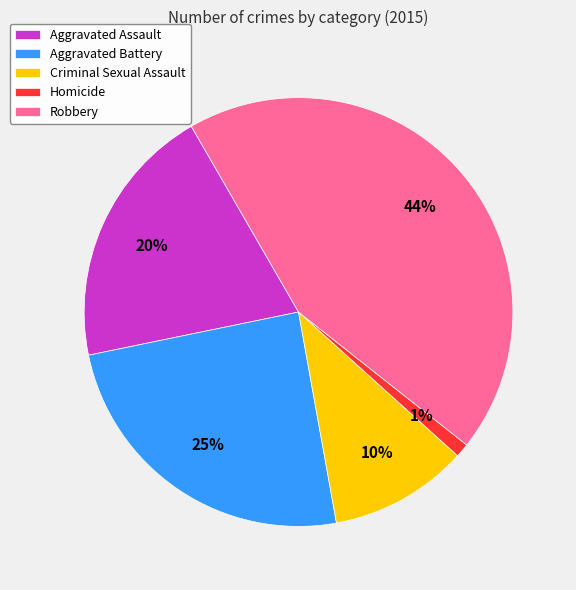

Rank the categories by value from lowest to highest.

Homicide, Criminal Sexual Assault, Aggravated Assault, Aggravated Battery, Robbery